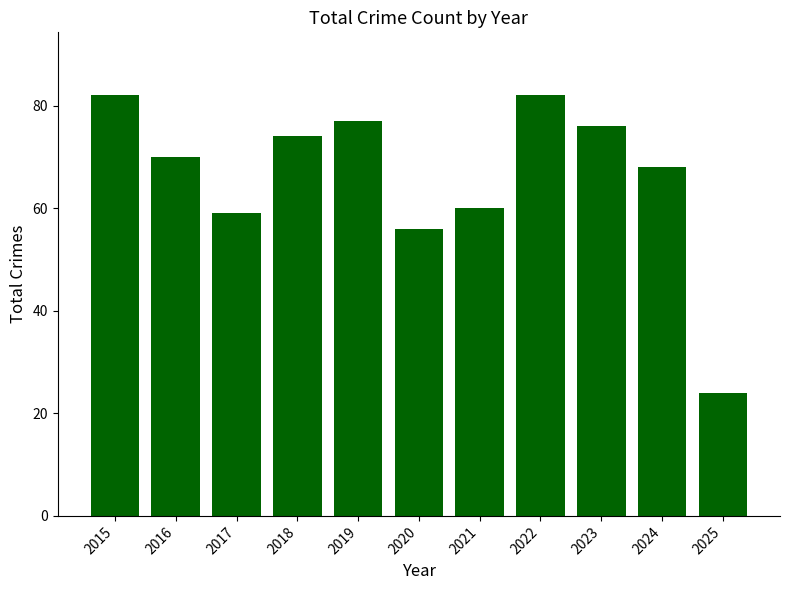

At which category does the chart reach its minimum across all series?

2025